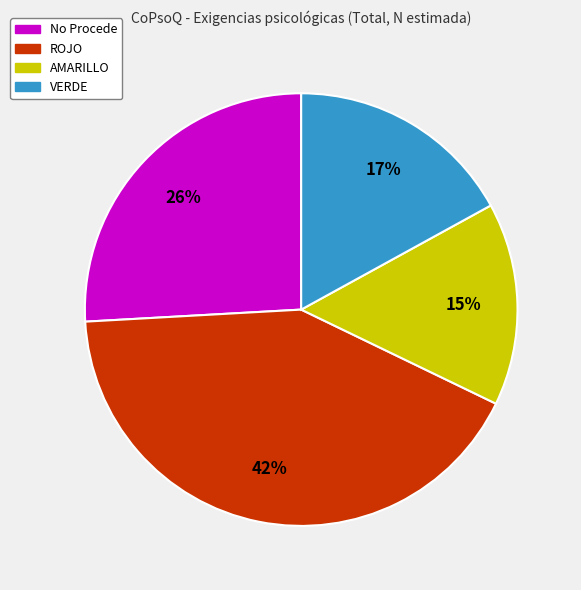

To the nearest percent, what percentage of the pie is VERDE?

17%